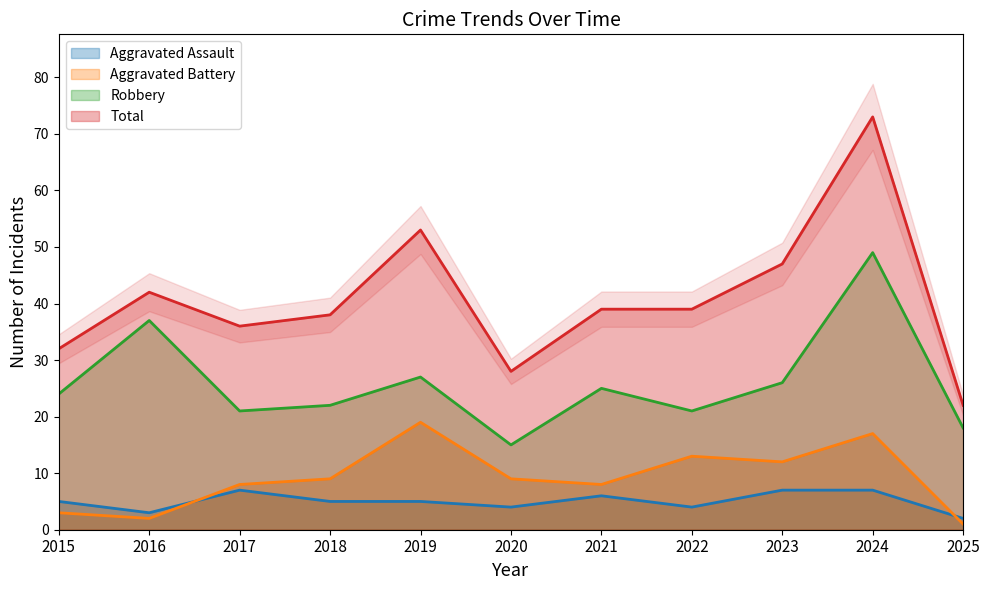

Reading left to right, extract all data points from this chart.

Aggravated Assault: 2015=5	2016=3	2017=7	2018=5	2019=5	2020=4	2021=6	2022=4	2023=7	2024=7	2025=2
Aggravated Battery: 2015=3	2016=2	2017=8	2018=9	2019=19	2020=9	2021=8	2022=13	2023=12	2024=17	2025=1
Robbery: 2015=24	2016=37	2017=21	2018=22	2019=27	2020=15	2021=25	2022=21	2023=26	2024=49	2025=18
Total: 2015=32	2016=42	2017=36	2018=38	2019=53	2020=28	2021=39	2022=39	2023=47	2024=73	2025=22